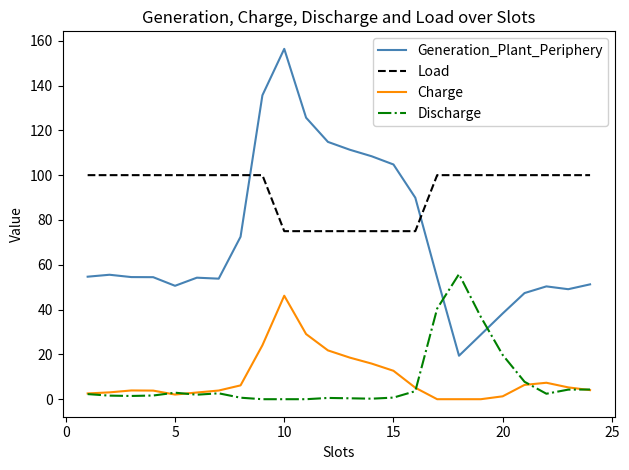

List the series in order of their peak value, lowest first.

Charge, Discharge, Load, Generation_Plant_Periphery